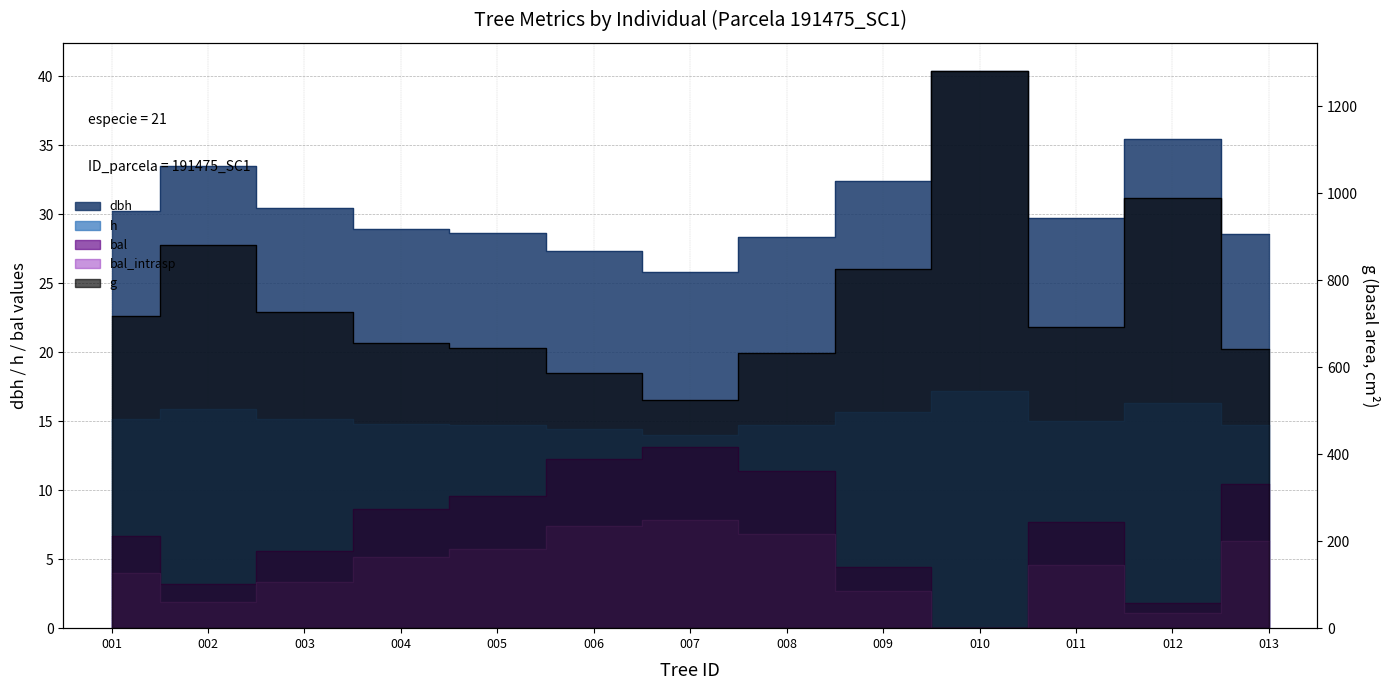

Which has a higher value, 011 or 010?

010